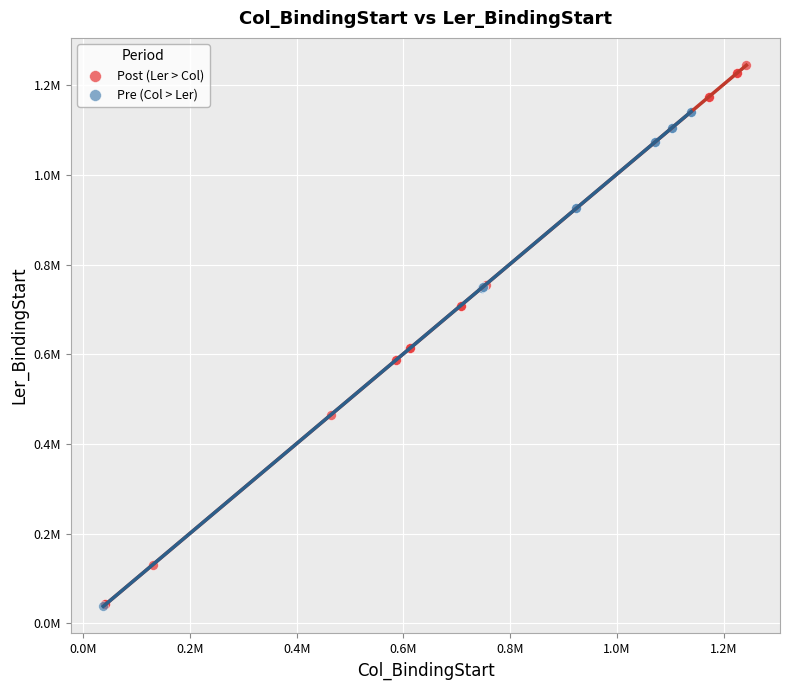

What are all the series names shown in the legend?

Post (Ler > Col), Pre (Col > Ler)